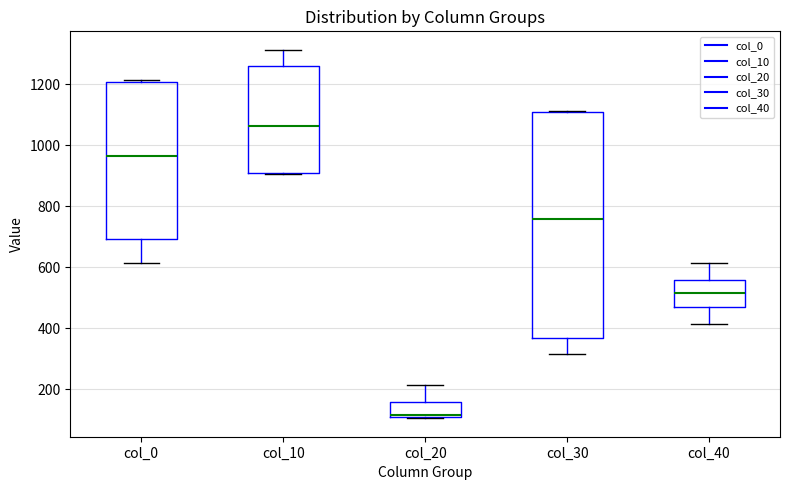

Reading left to right, read every box against the y-axis: the position of its median line, the range the box covers, and the ends of its whiskers. The values are not printed on the chart, so give them approximately, as read against the axis.

col_0: median 960, box 700 to 1200, whiskers 620 to 1220
col_10: median 1060, box 900 to 1260, whiskers 900 to 1320
col_20: median 120 (drawn on the box's lower edge), box 100 to 160, whiskers 100 to 220
col_30: median 760, box 360 to 1100, whiskers 320 to 1120
col_40: median 520, box 460 to 560, whiskers 420 to 620